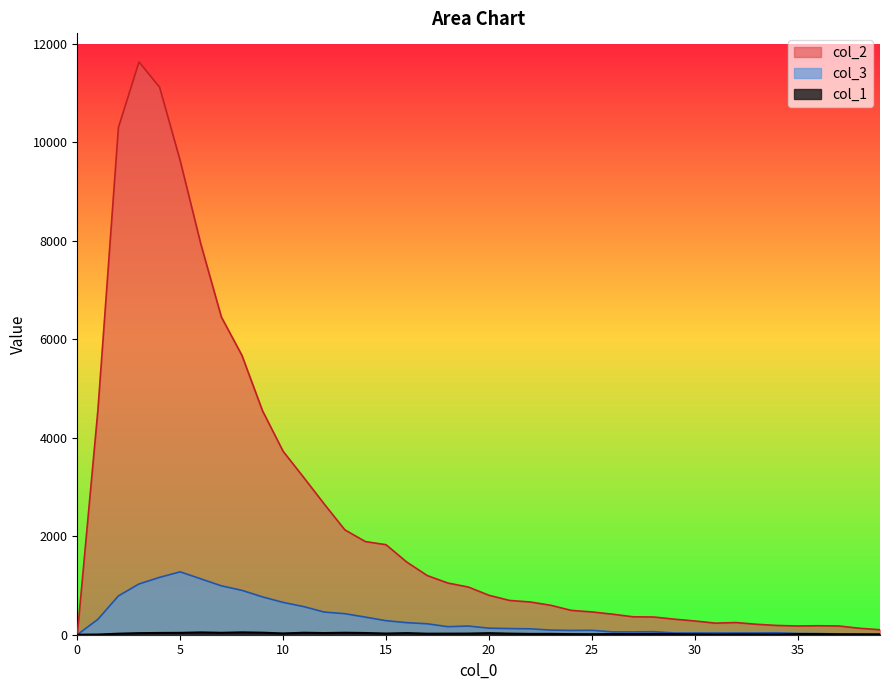

List the labels in order of col_3 value, smallest first.

0, 37, 38, 39, 36, 35, 29, 31, 30, 32, 33, 34, 27, 26, 28, 24, 25, 23, 22, 21, 20, 18, 19, 17, 16, 15, 1, 14, 13, 12, 11, 10, 9, 2, 8, 7, 3, 6, 4, 5